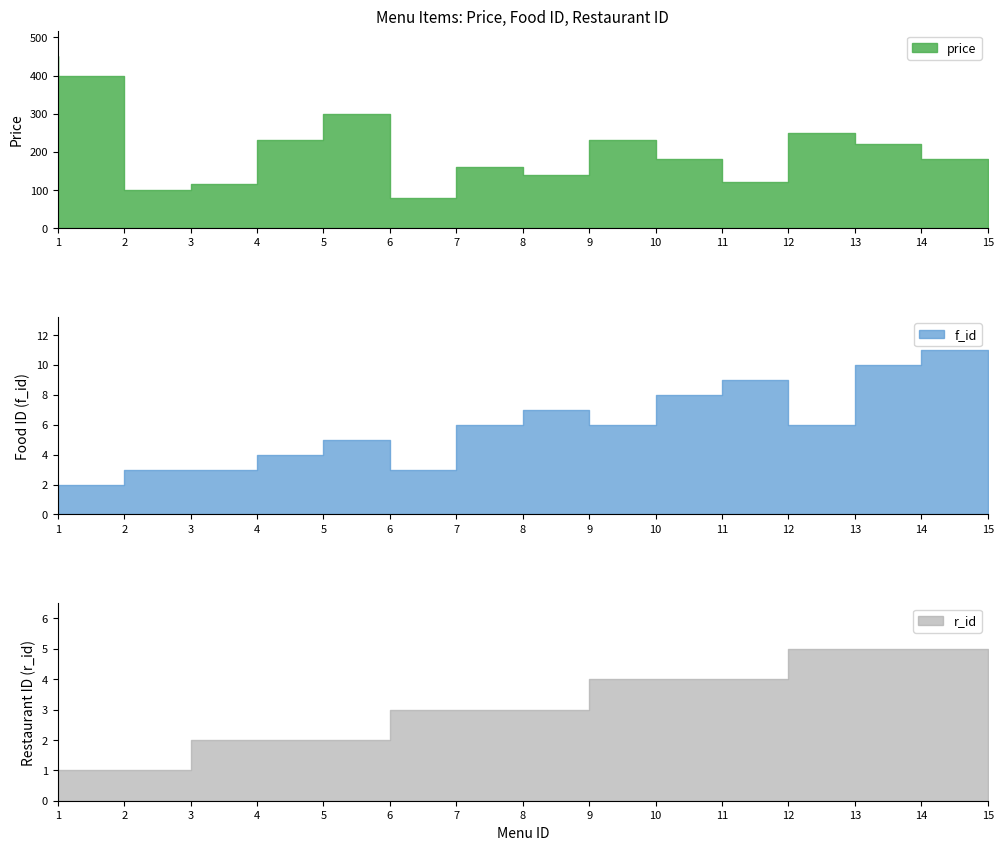

How many lines are shown in the chart?

3